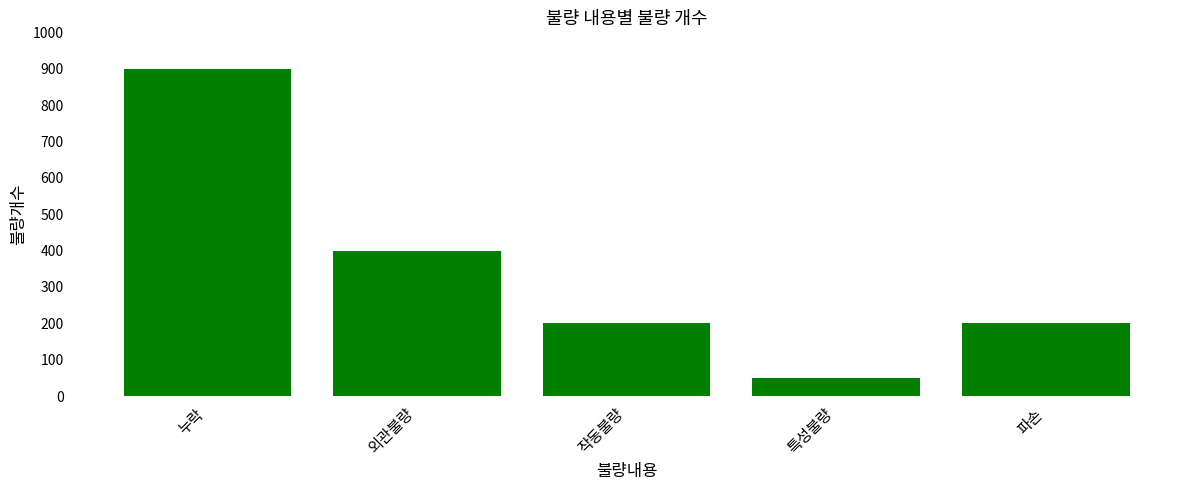

What is the greatest value displayed?

900